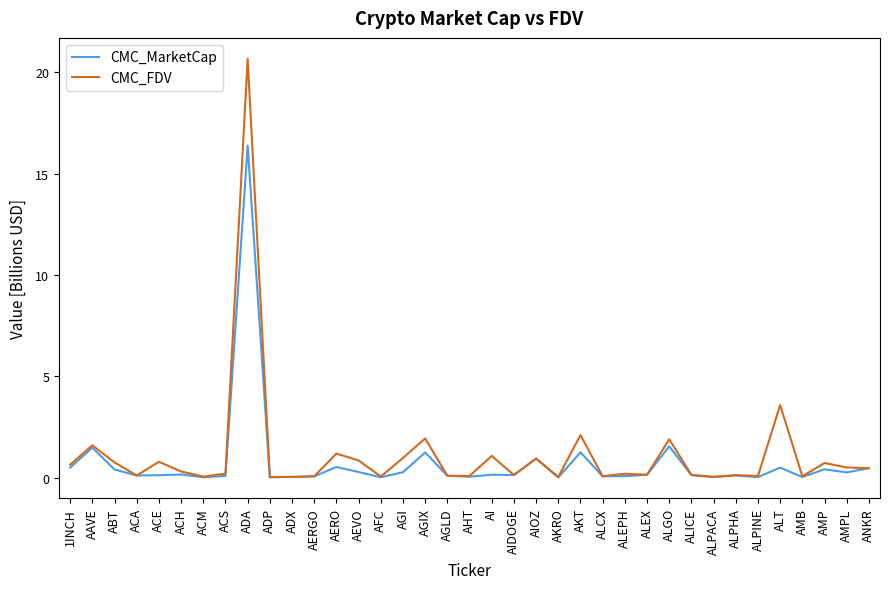

At which category is the sum across all series the highest?

ADA